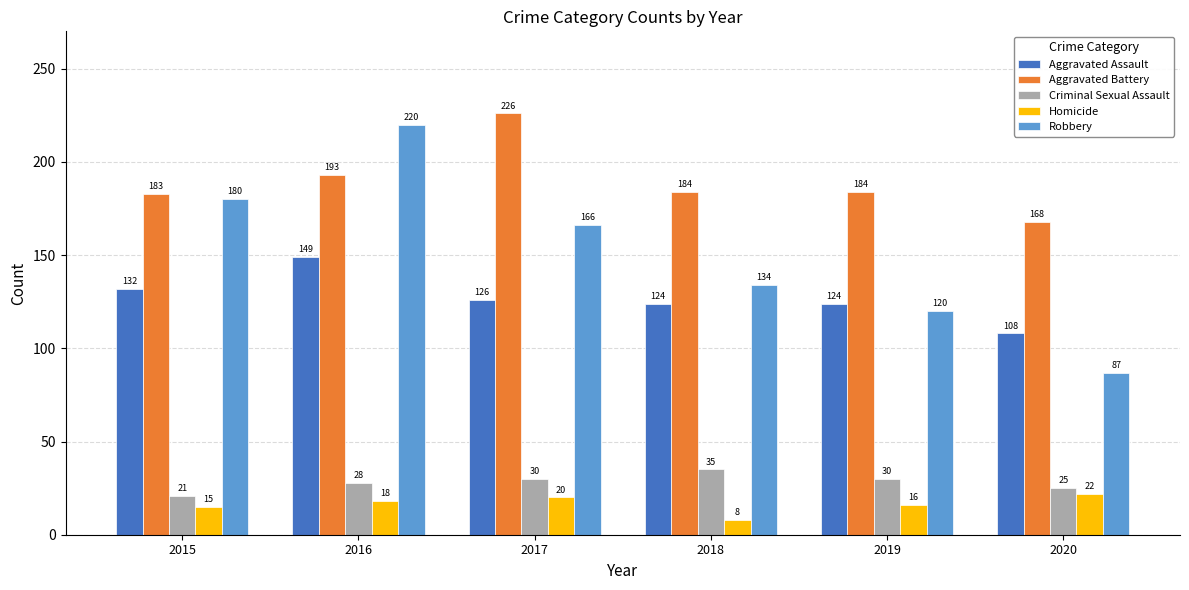

How many groups of bars are there?

6